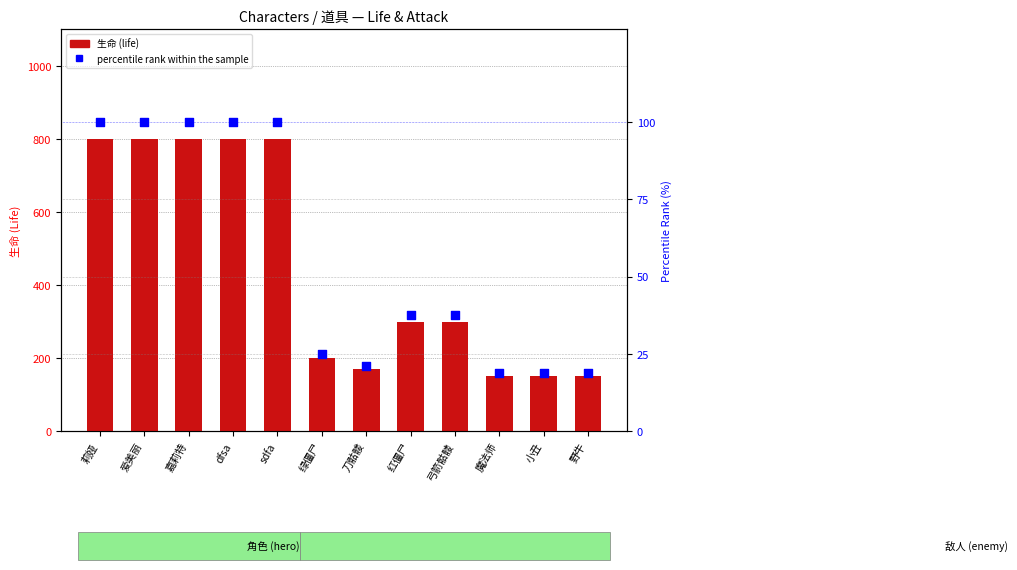

Is the value of life (生命) at 爱美丽 greater than the value of percentile rank within the sample at 爱美丽?

Yes